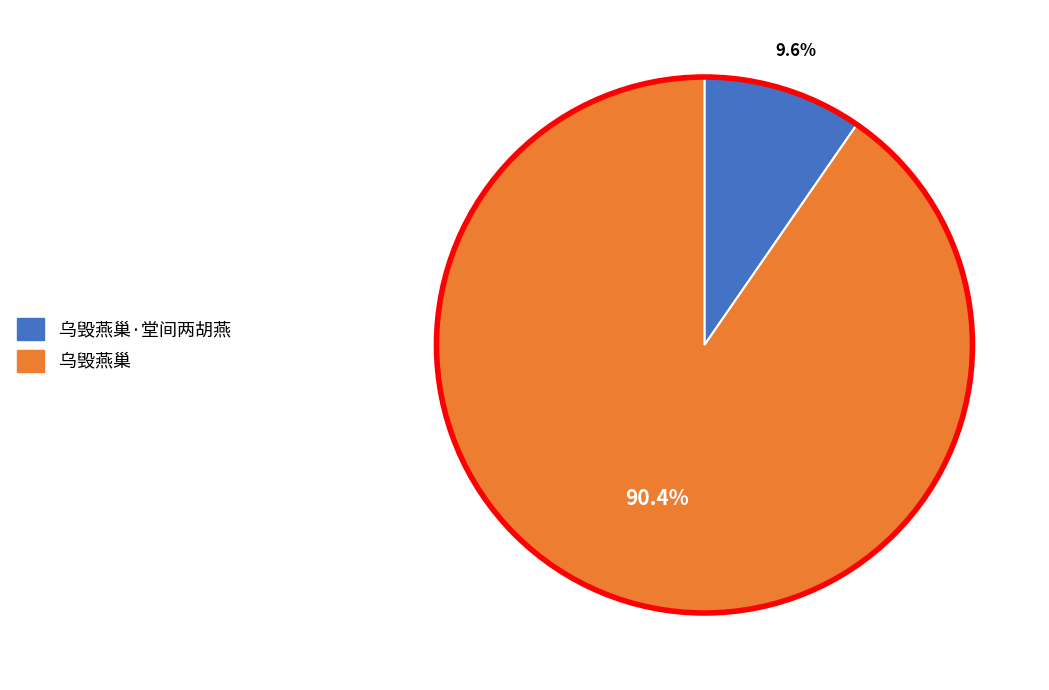

To the nearest percent, what portion does 乌毁燕巢·堂间两胡燕 represent?

10%